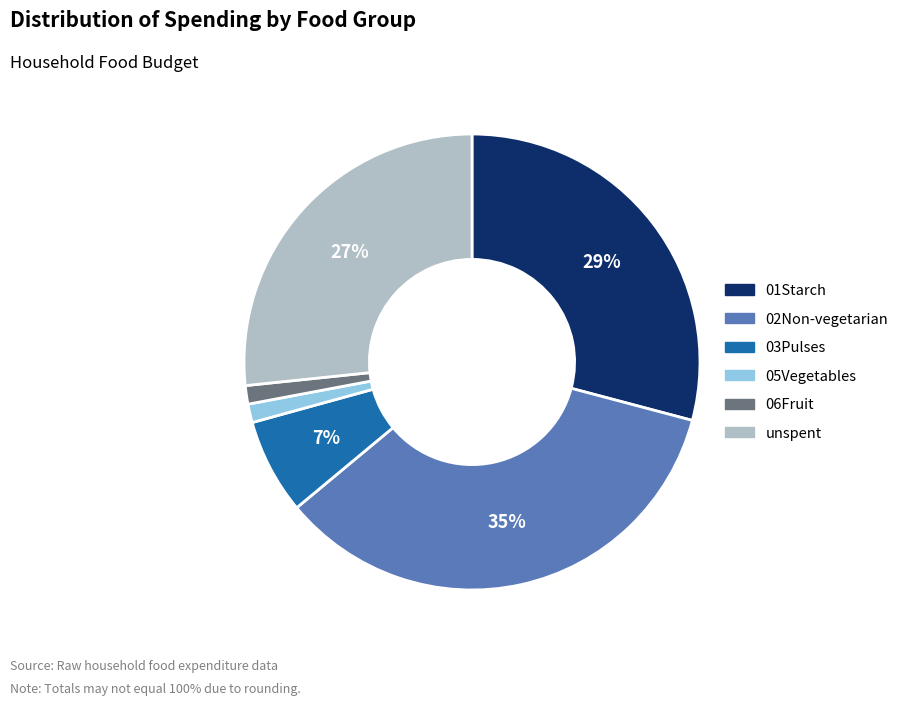

Which category has the biggest portion of the pie?

02Non-vegetarian